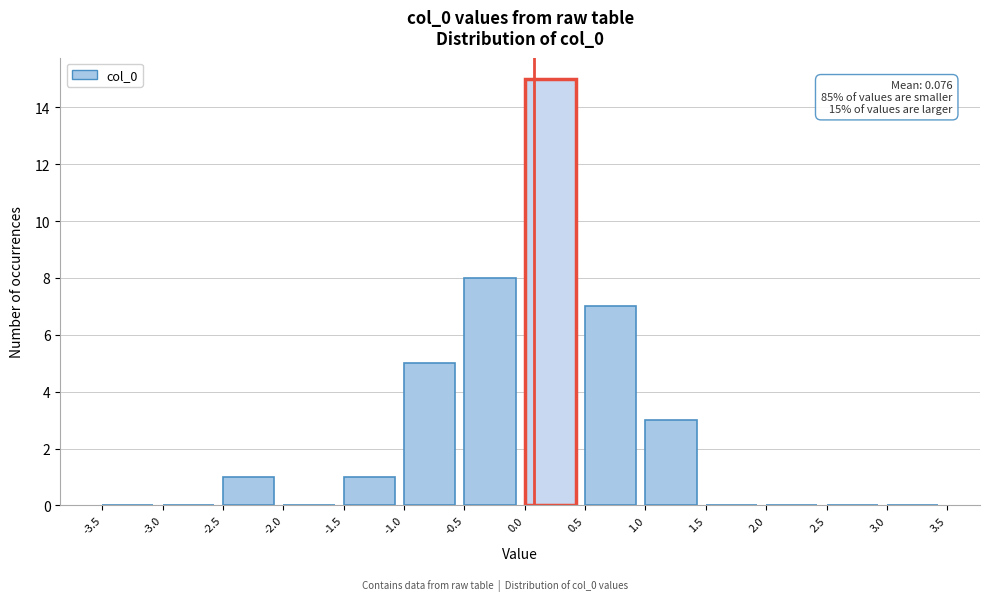

Which range on the x-axis has the tallest bar?

0.0 to 0.5